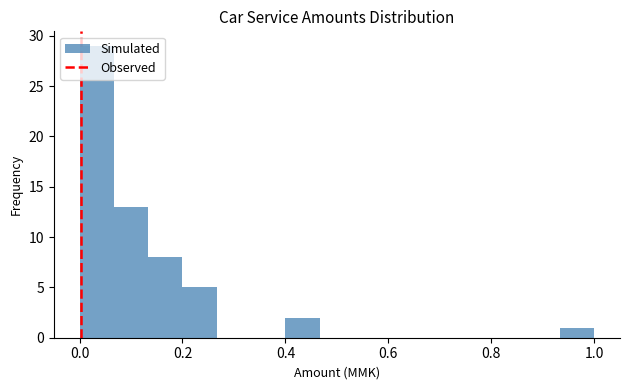

Around what value on the x-axis is the tallest bar? Give the approximate position of its centre, as read against the axis.

0.04